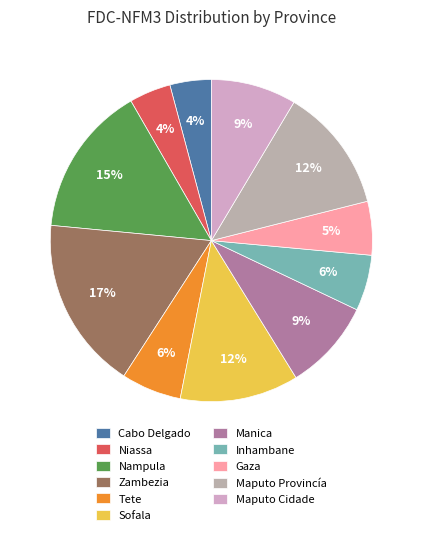

Rank the categories by value from highest to lowest.

Zambezia, Nampula, Maputo Provincía, Sofala, Manica, Maputo Cidade, Tete, Inhambane, Gaza, Niassa, Cabo Delgado